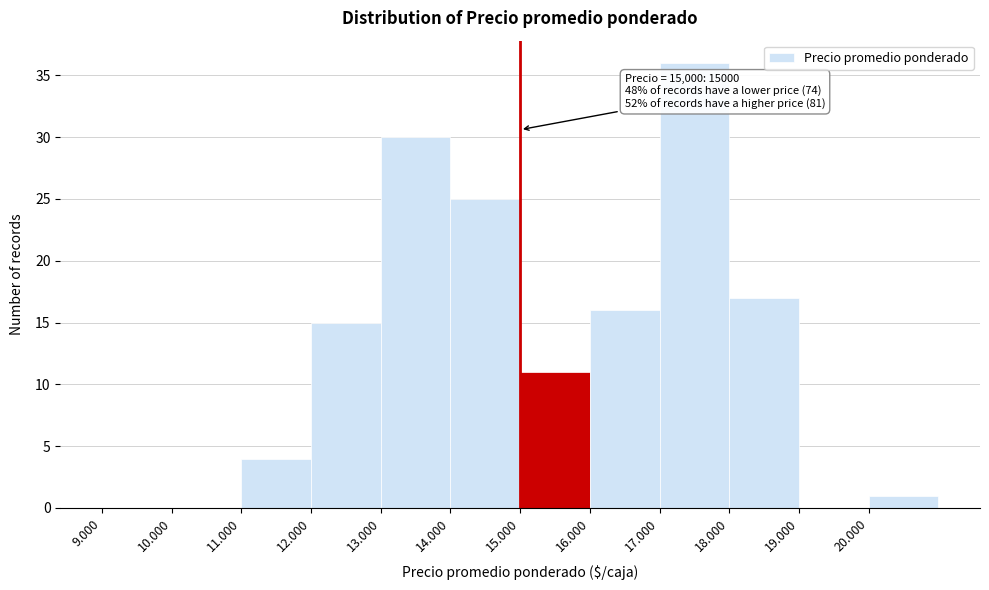

Reading left to right, what are all the values shown in this chart?

9.000=0	10.000=0	11.000=4	12.000=15	13.000=30	14.000=25	15.000=11	16.000=16	17.000=36	18.000=17	19.000=0	20.000=1